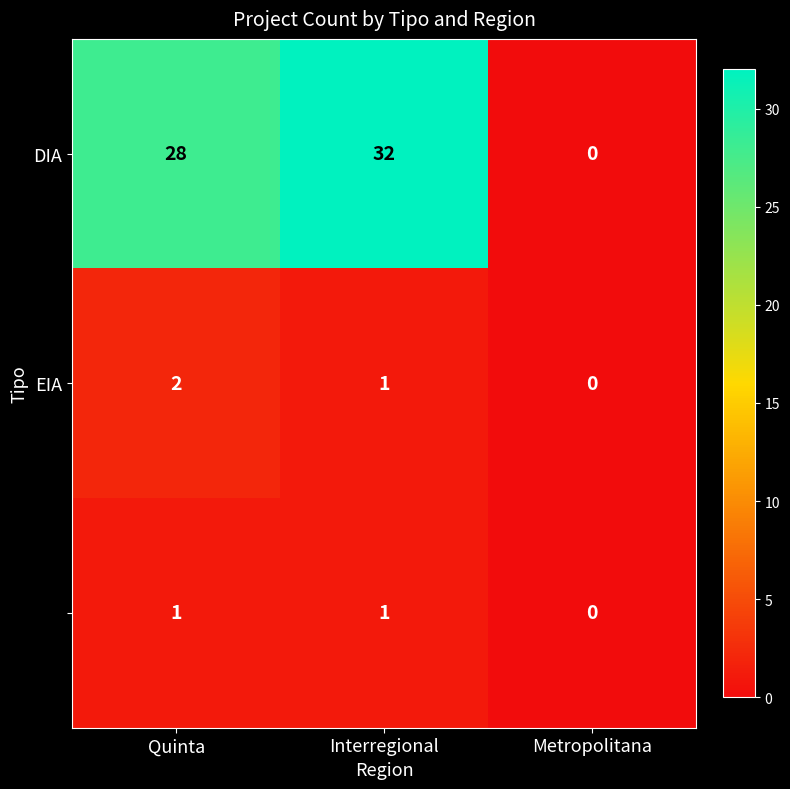

At which category does the chart reach its minimum across all series?

Metropolitana